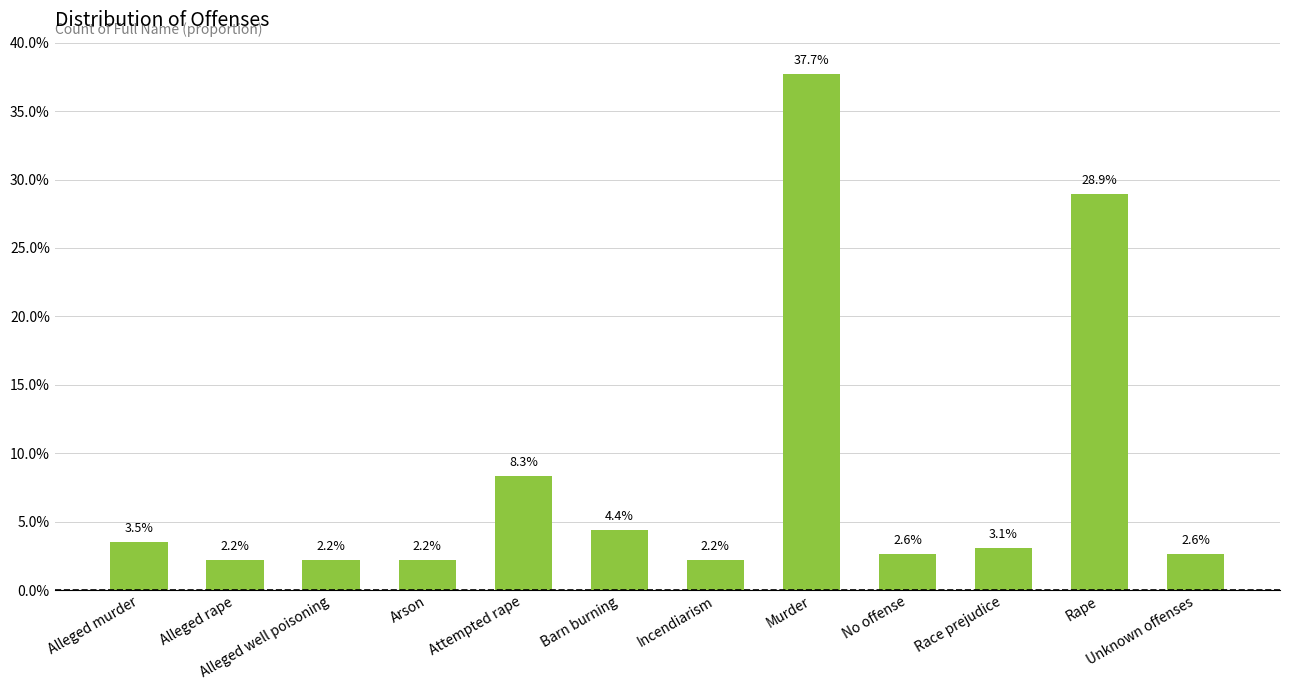

Does the chart contain any negative values?

No